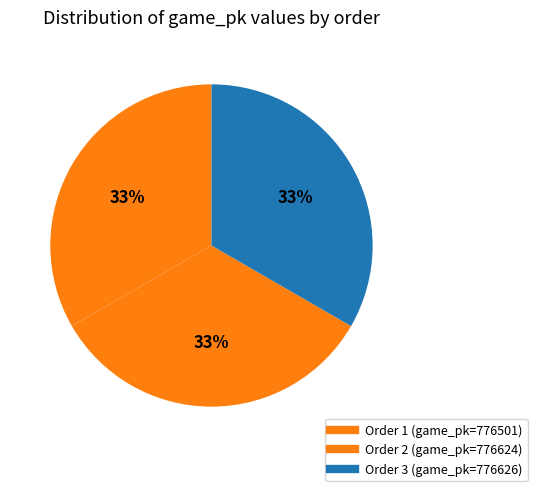

Rank the categories by value from highest to lowest.

776626, 776624, 776501